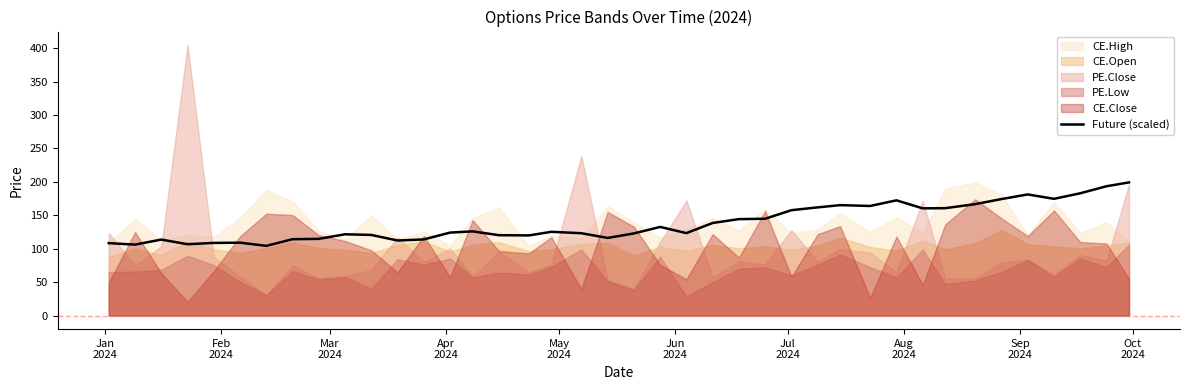

What is the value of the 23rd point from the left?

123.4